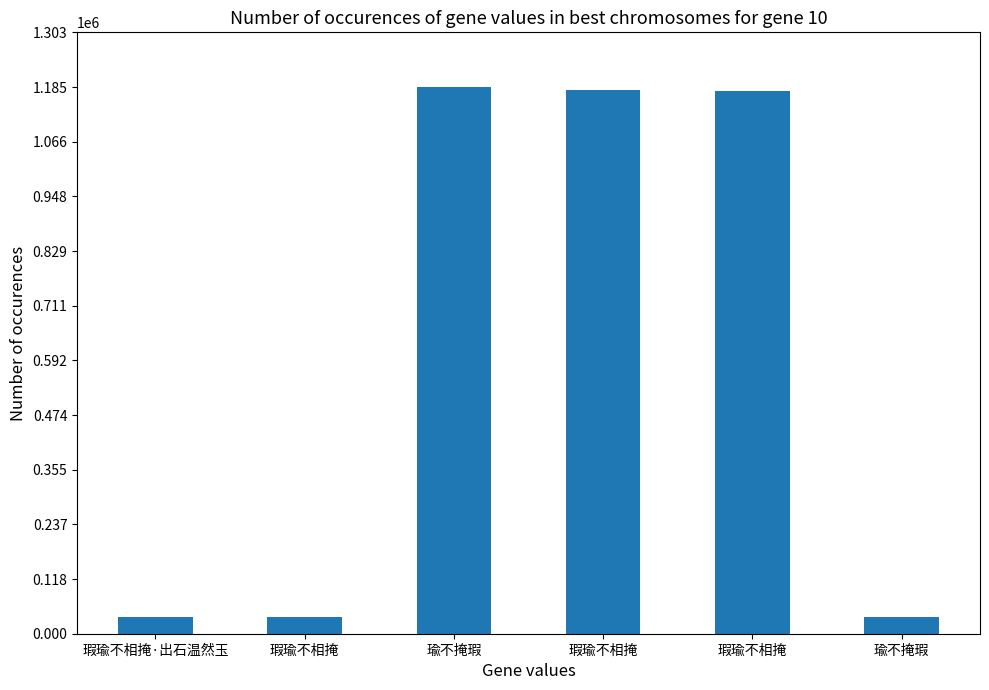

Does the chart contain stacked bars?

No